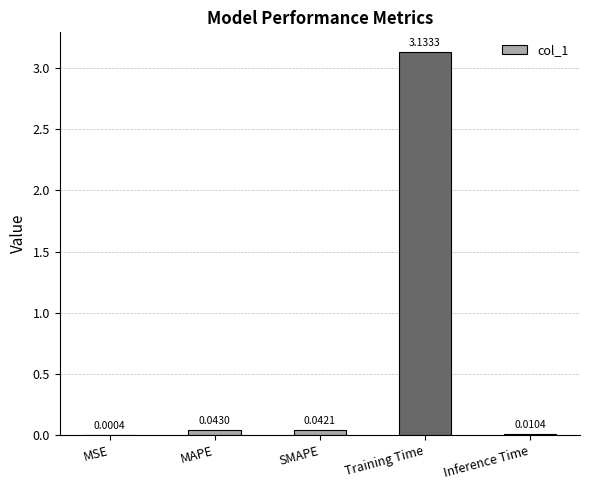

At which label is the value closest to 1?

MAPE